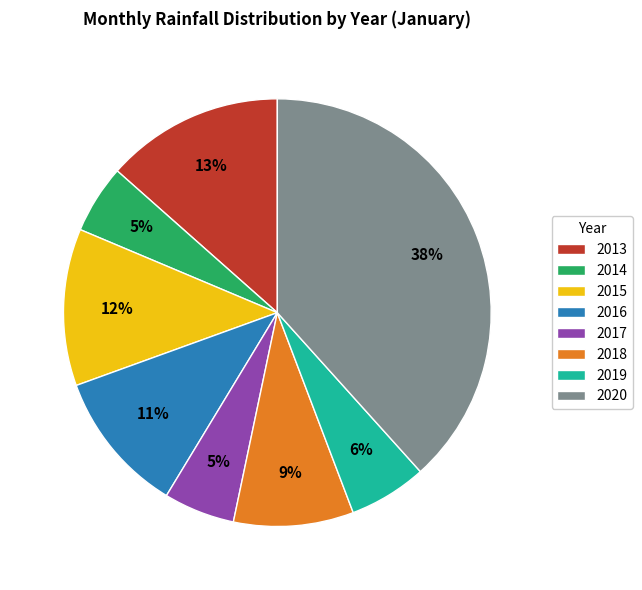

Do 2016 and 2014 together represent more than half of the pie?

No